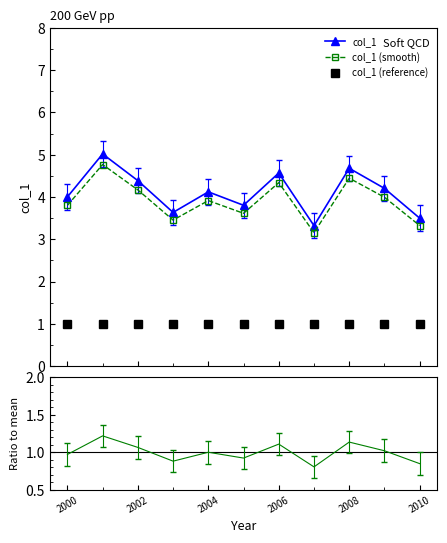

What is the lowest value of the col_1 (smooth) series?

3.2